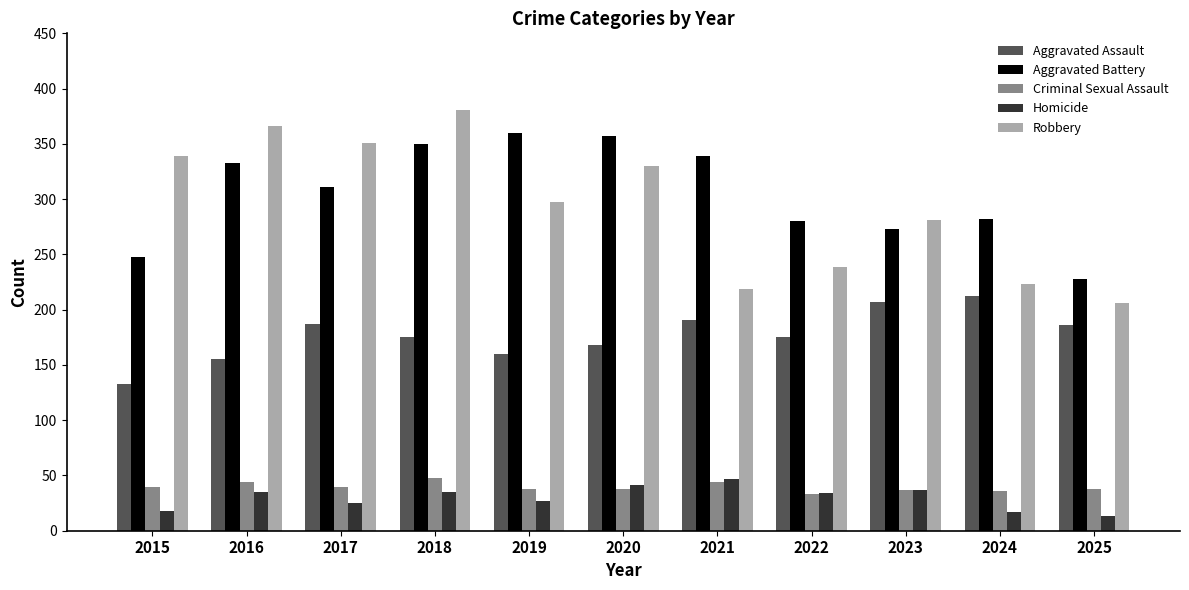

Which category has the highest value in the Homicide series?

2021